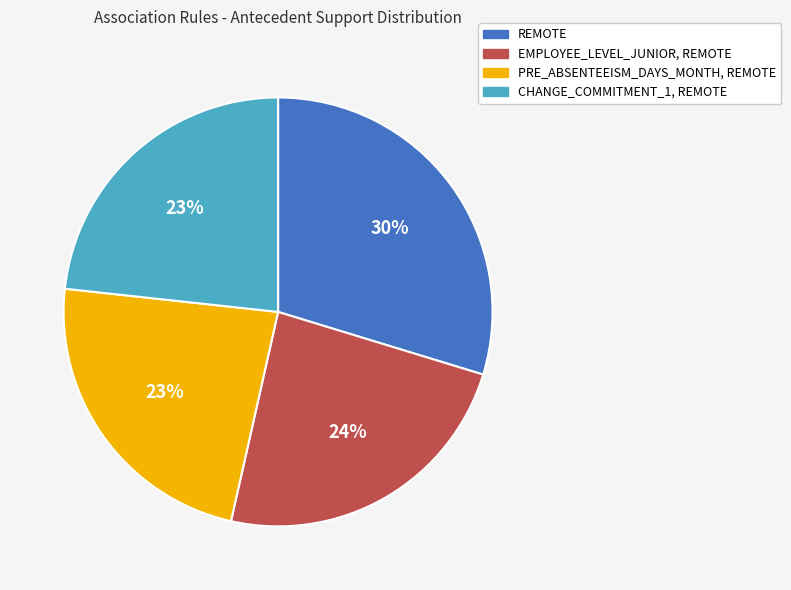

What percentage is the CHANGE_COMMITMENT_1, REMOTE slice, to the nearest percent?

23%